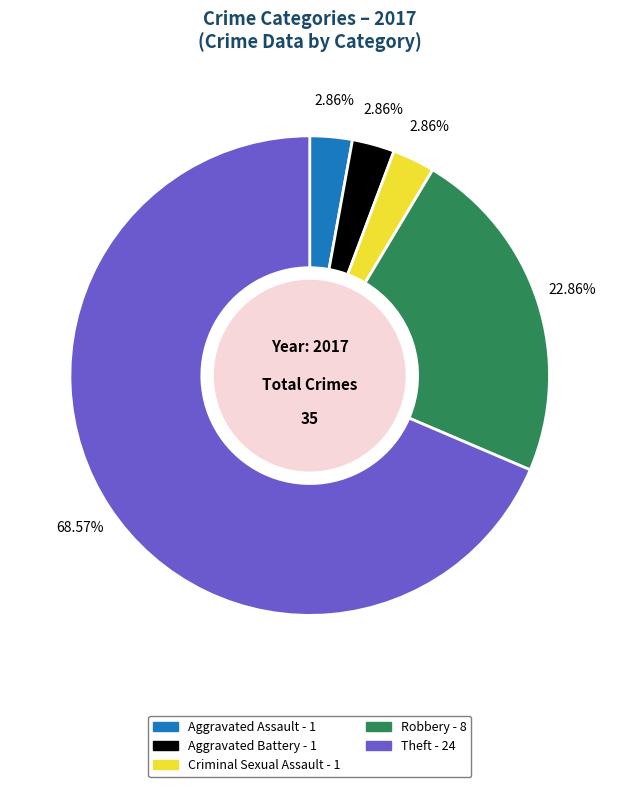

Does any single category account for the majority?

Yes